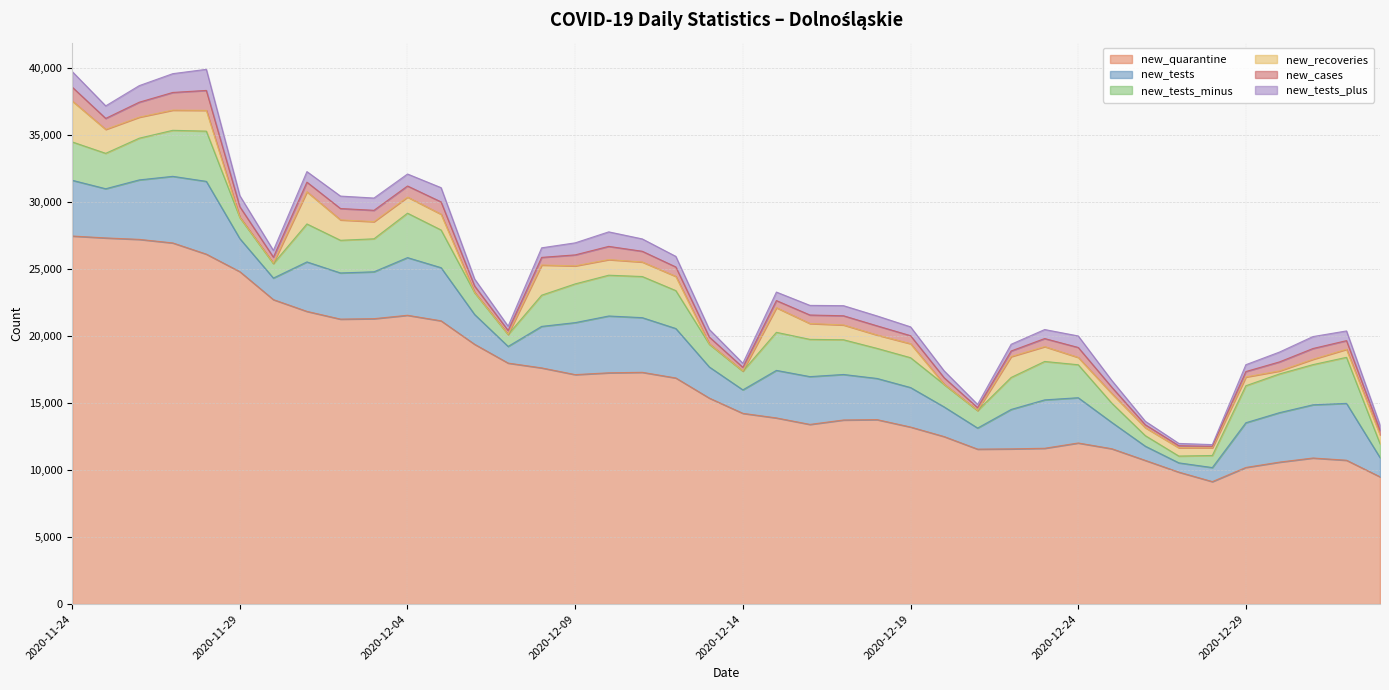

Reading left to right, extract all data points from this chart.

new_quarantine: 2020-11-24=27474	2020-11-25=27332	2020-11-26=27224	2020-11-27=26958	2020-11-28=26122	2020-11-29=24813	2020-11-30=22727	2020-12-01=21849	2020-12-02=21272	2020-12-03=21305	2020-12-04=21559	2020-12-05=21145	2020-12-06=19393	2020-12-07=17989	2020-12-08=17630	2020-12-09=17128	2020-12-10=17264	2020-12-11=17301	2020-12-12=16879	2020-12-13=15375	2020-12-14=14238	2020-12-15=13896	2020-12-16=13412	2020-12-17=13742	2020-12-18=13770	2020-12-19=13216	2020-12-20=12505	2020-12-21=11566	2020-12-22=11586	2020-12-23=11631	2020-12-24=12025	2020-12-25=11597	2020-12-26=10726	2020-12-27=9850	2020-12-28=9142	2020-12-29=10200	2020-12-30=10596	2020-12-31=10904	2021-01-01=10738	2021-01-02=9500
new_tests: 2020-11-24=4161	2020-11-25=3671	2020-11-26=4439	2020-11-27=4971	2020-11-28=5432	2020-11-29=2465	2020-11-30=1607	2020-12-01=3692	2020-12-02=3445	2020-12-03=3498	2020-12-04=4303	2020-12-05=3966	2020-12-06=2224	2020-12-07=1244	2020-12-08=3098	2020-12-09=3881	2020-12-10=4240	2020-12-11=4080	2020-12-12=3691	2020-12-13=2322	2020-12-14=1751	2020-12-15=3548	2020-12-16=3567	2020-12-17=3397	2020-12-18=3073	2020-12-19=2947	2020-12-20=2215	2020-12-21=1573	2020-12-22=2942	2020-12-23=3612	2020-12-24=3379	2020-12-25=1967	2020-12-26=1060	2020-12-27=692	2020-12-28=1047	2020-12-29=3336	2020-12-30=3691	2020-12-31=3970	2021-01-01=4245	2021-01-02=1436
new_tests_minus: 2020-11-24=2864	2020-11-25=2643	2020-11-26=3114	2020-11-27=3436	2020-11-28=3749	2020-11-29=1573	2020-11-30=1079	2020-12-01=2834	2020-12-02=2439	2020-12-03=2463	2020-12-04=3316	2020-12-05=2814	2020-12-06=1635	2020-12-07=891	2020-12-08=2329	2020-12-09=2892	2020-12-10=3045	2020-12-11=3070	2020-12-12=2831	2020-12-13=1699	2020-12-14=1396	2020-12-15=2842	2020-12-16=2781	2020-12-17=2592	2020-12-18=2245	2020-12-19=2228	2020-12-20=1676	2020-12-21=1304	2020-12-22=2388	2020-12-23=2868	2020-12-24=2461	2020-12-25=1436	2020-12-26=788	2020-12-27=507	2020-12-28=903	2020-12-29=2762	2020-12-30=2890	2020-12-31=3000	2021-01-01=3436	2021-01-02=1034
new_recoveries: 2020-11-24=3060	2020-11-25=1788	2020-11-26=1569	2020-11-27=1507	2020-11-28=1553	2020-11-29=25	2020-11-30=37	2020-12-01=2402	2020-12-02=1523	2020-12-03=1283	2020-12-04=1203	2020-12-05=1179	2020-12-06=20	2020-12-07=11	2020-12-08=2253	2020-12-09=1346	2020-12-10=1166	2020-12-11=1085	2020-12-12=1062	2020-12-13=27	2020-12-14=19	2020-12-15=1839	2020-12-16=1184	2020-12-17=1106	2020-12-18=999	2020-12-19=1046	2020-12-20=19	2020-12-21=17	2020-12-22=1559	2020-12-23=1109	2020-12-24=549	2020-12-25=718	2020-12-26=595	2020-12-27=621	2020-12-28=573	2020-12-29=656	2020-12-30=225	2020-12-31=399	2021-01-01=599	2021-01-02=665
new_cases: 2020-11-24=1033	2020-11-25=820	2020-11-26=1117	2020-11-27=1319	2020-11-28=1486	2020-11-29=782	2020-11-30=446	2020-12-01=718	2020-12-02=848	2020-12-03=845	2020-12-04=828	2020-12-05=918	2020-12-06=475	2020-12-07=288	2020-12-08=570	2020-12-09=819	2020-12-10=986	2020-12-11=800	2020-12-12=703	2020-12-13=507	2020-12-14=266	2020-12-15=531	2020-12-16=634	2020-12-17=685	2020-12-18=684	2020-12-19=598	2020-12-20=486	2020-12-21=203	2020-12-22=418	2020-12-23=601	2020-12-24=742	2020-12-25=474	2020-12-26=219	2020-12-27=153	2020-12-28=109	2020-12-29=405	2020-12-30=674	2020-12-31=804	2021-01-01=647	2021-01-02=344
new_tests_plus: 2020-11-24=1162	2020-11-25=935	2020-11-26=1237	2020-11-27=1403	2020-11-28=1576	2020-11-29=823	2020-11-30=502	2020-12-01=788	2020-12-02=929	2020-12-03=916	2020-12-04=895	2020-12-05=1063	2020-12-06=521	2020-12-07=318	2020-12-08=714	2020-12-09=899	2020-12-10=1084	2020-12-11=923	2020-12-12=789	2020-12-13=569	2020-12-14=306	2020-12-15=635	2020-12-16=719	2020-12-17=754	2020-12-18=739	2020-12-19=660	2020-12-20=512	2020-12-21=239	2020-12-22=501	2020-12-23=673	2020-12-24=860	2020-12-25=505	2020-12-26=260	2020-12-27=170	2020-12-28=130	2020-12-29=511	2020-12-30=735	2020-12-31=891	2021-01-01=725	2021-01-02=377